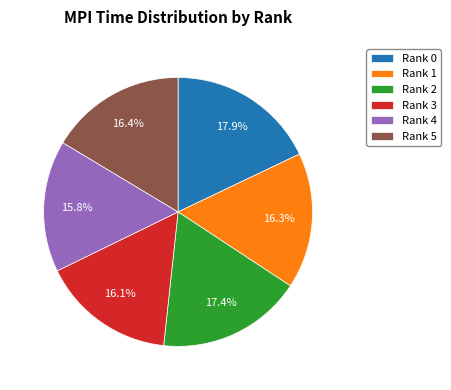

To the nearest percent, what portion does Rank 3 represent?

16%